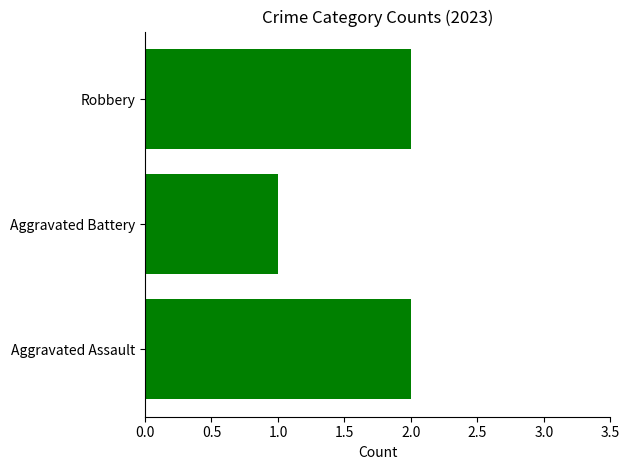

Reading bottom to top, what are all the values shown in this chart?

2	1	2